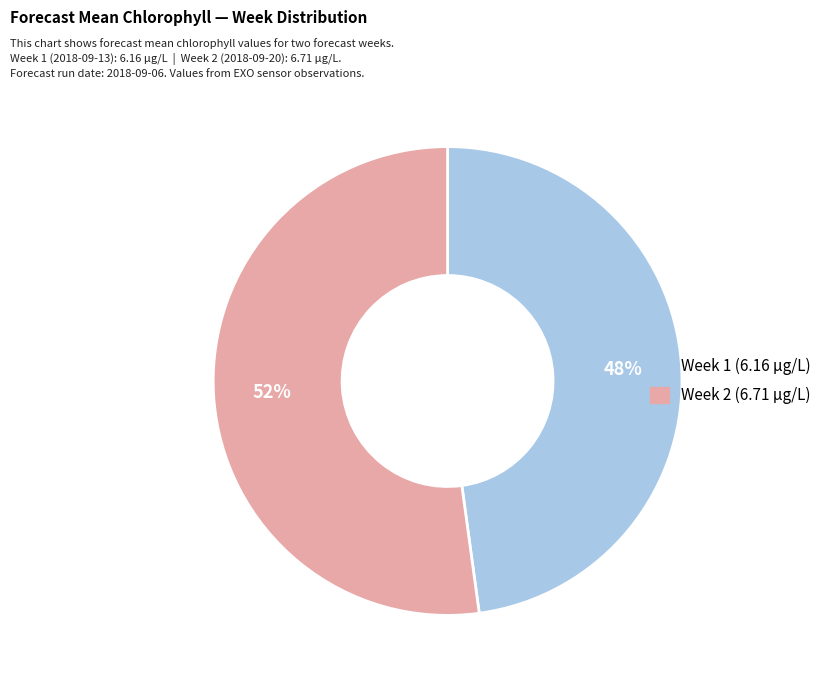

The Week 1 slice represents 38% of the pie. True or false?

False